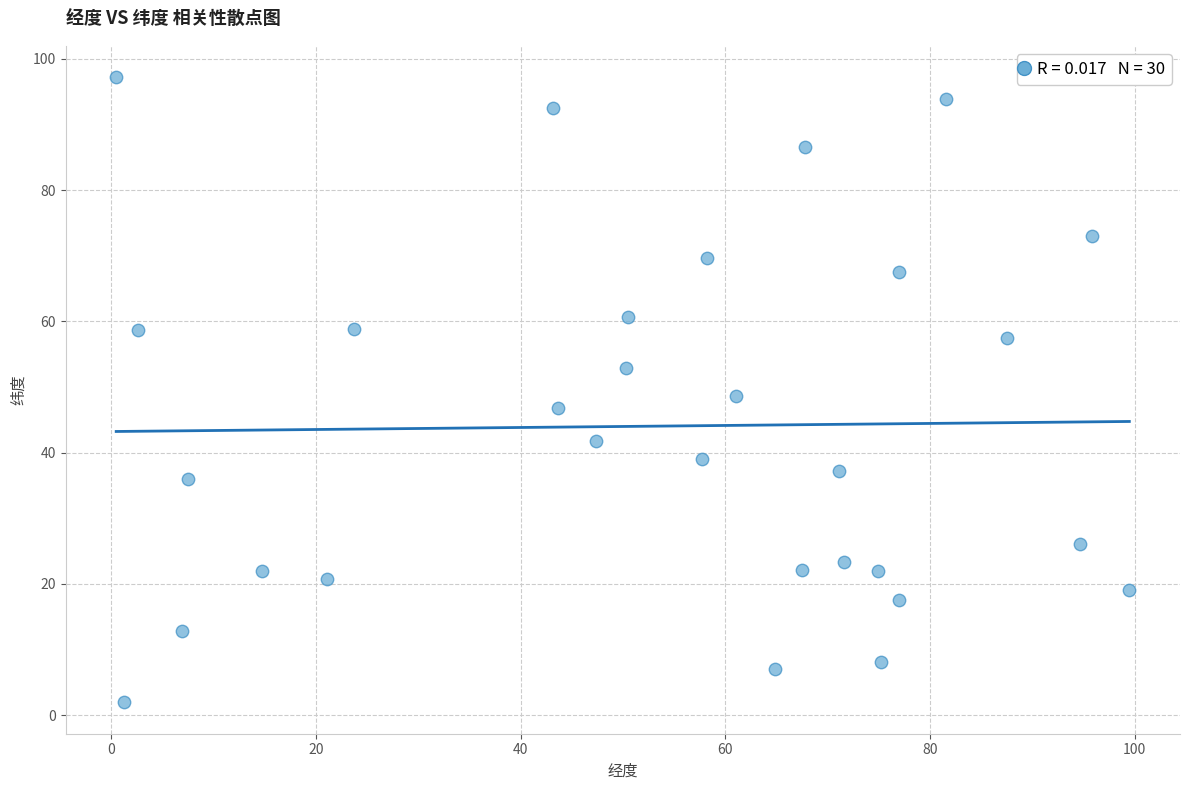

What is the range of X values (max minus min)?

99.0